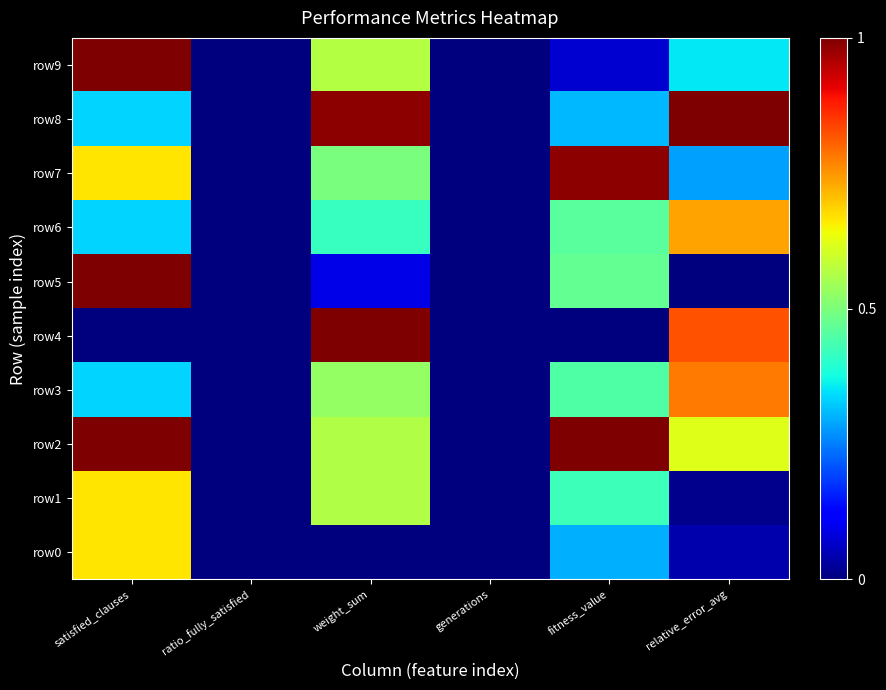

Rank the series by their maximum value, from highest to lowest.

row2, row4, row5, row8, row9, row7, row3, row6, row0, row1